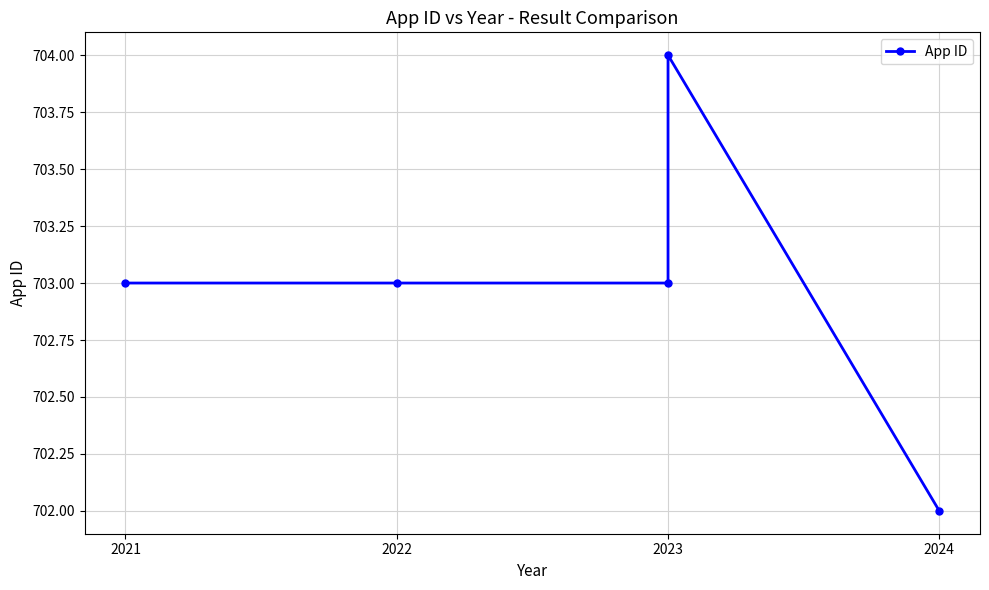

What is the label of the 3rd point from the right?

2023